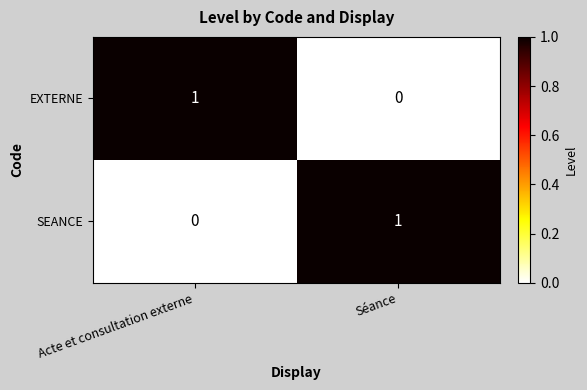

At Séance, list the series in order from largest to smallest.

SEANCE, EXTERNE